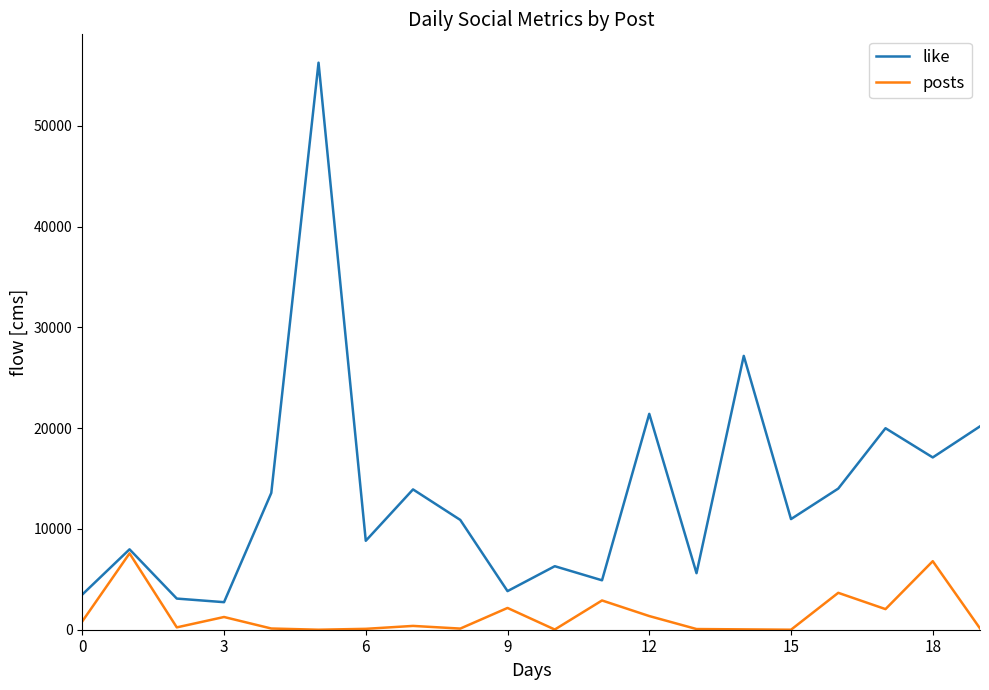

Rank the series by their maximum value, from lowest to highest.

posts, like